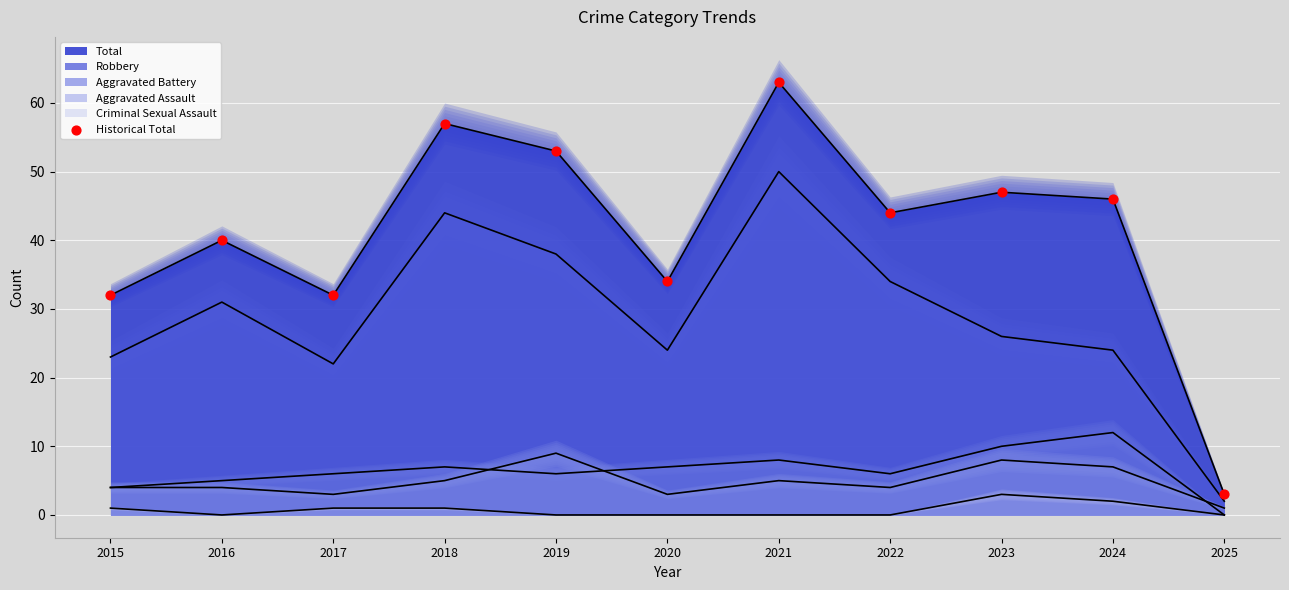

Between 2016 and 2022, which is larger?

2022